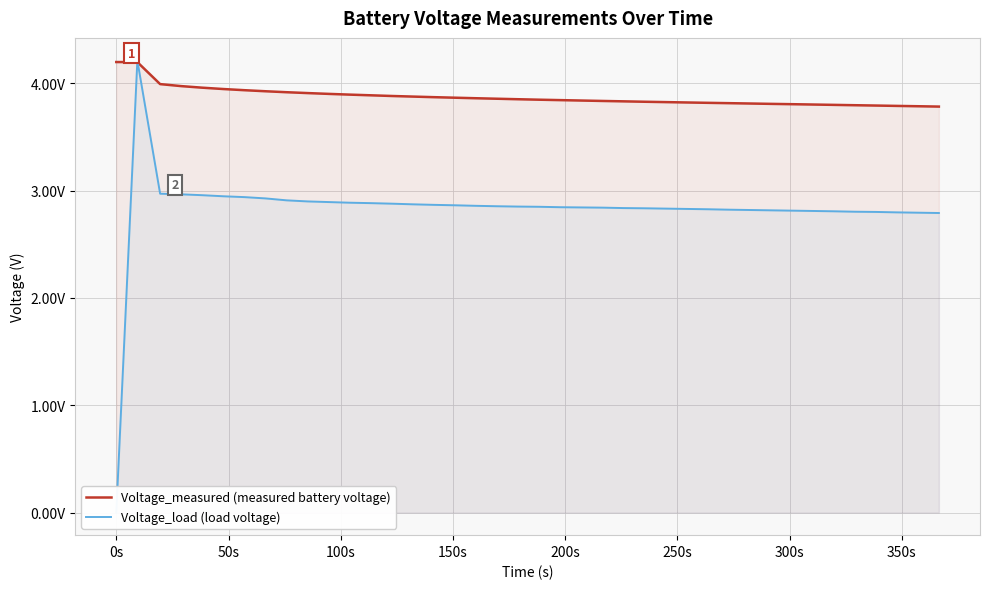

Reading left to right, list all the values displayed in this chart.

Voltage_measured (measured battery voltage): 4.2	4.2	4.0	4.0	4.0	3.9	3.9	3.9	3.9	3.9	3.9	3.9	3.9	3.9	3.9	3.9	3.9	3.9	3.9	3.9	3.8	3.8	3.8	3.8	3.8	3.8	3.8	3.8	3.8	3.8	3.8	3.8	3.8	3.8	3.8	3.8	3.8	3.8	3.8	3.8
Voltage_load (load voltage): 0.0	4.2	3.0	3.0	3.0	2.9	2.9	2.9	2.9	2.9	2.9	2.9	2.9	2.9	2.9	2.9	2.9	2.9	2.9	2.9	2.8	2.8	2.8	2.8	2.8	2.8	2.8	2.8	2.8	2.8	2.8	2.8	2.8	2.8	2.8	2.8	2.8	2.8	2.8	2.8